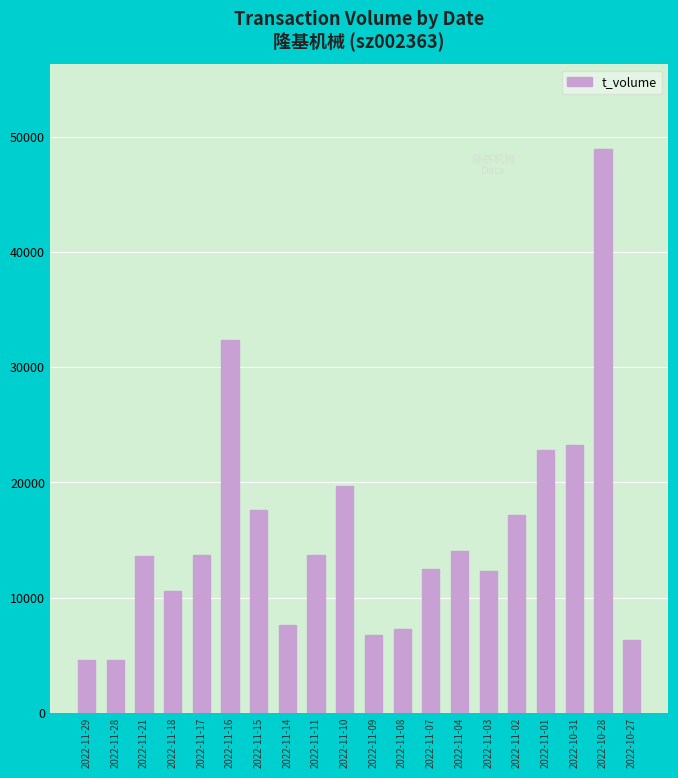

Which label corresponds to the largest value in the chart?

2022-10-28